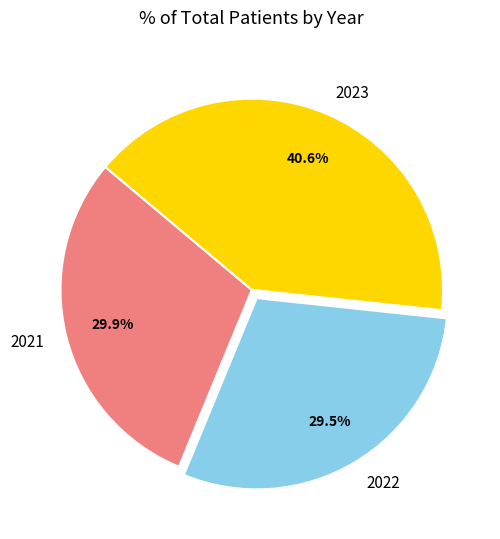

Do 2021 and 2022 together represent more than half of the pie?

Yes